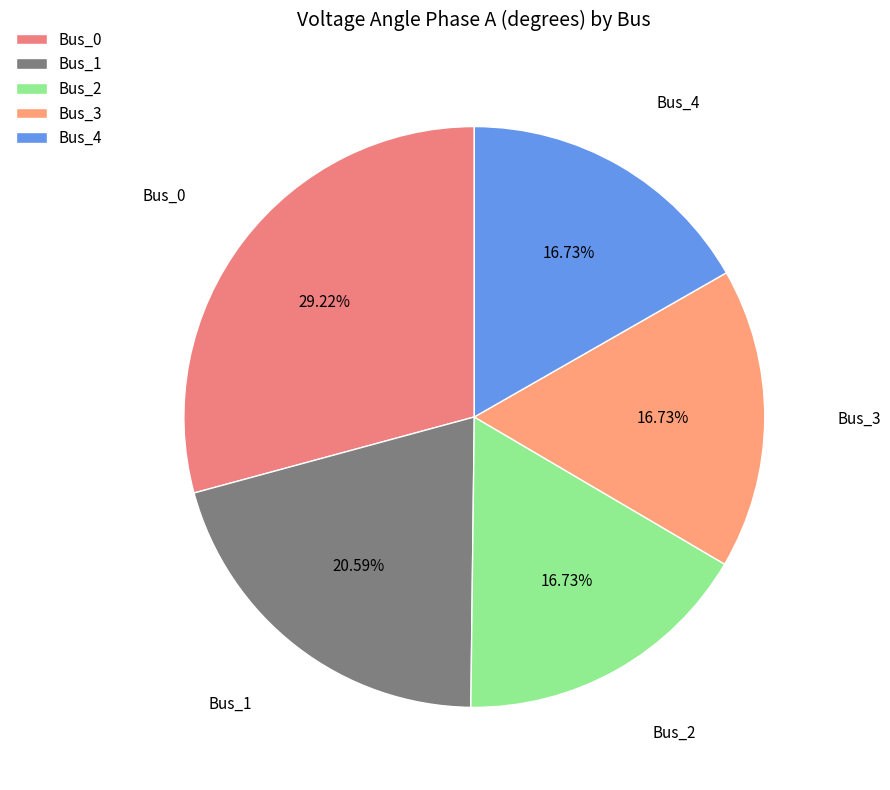

Which has a higher value, Bus_3 or Bus_0?

Bus_0